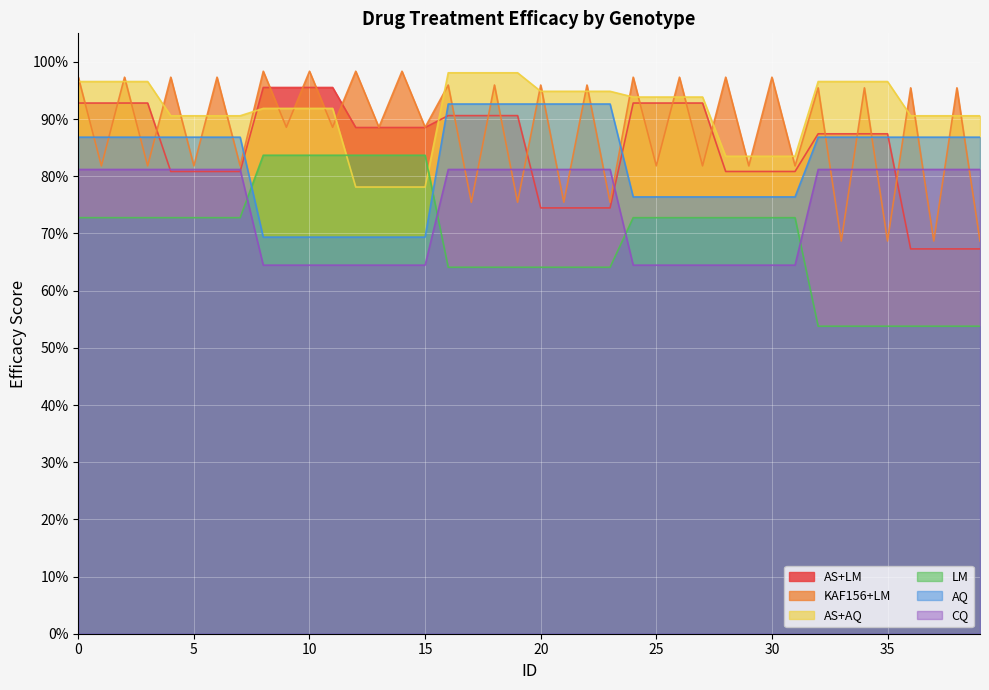

What value does the KAF156+LM series have at 1?

0.8